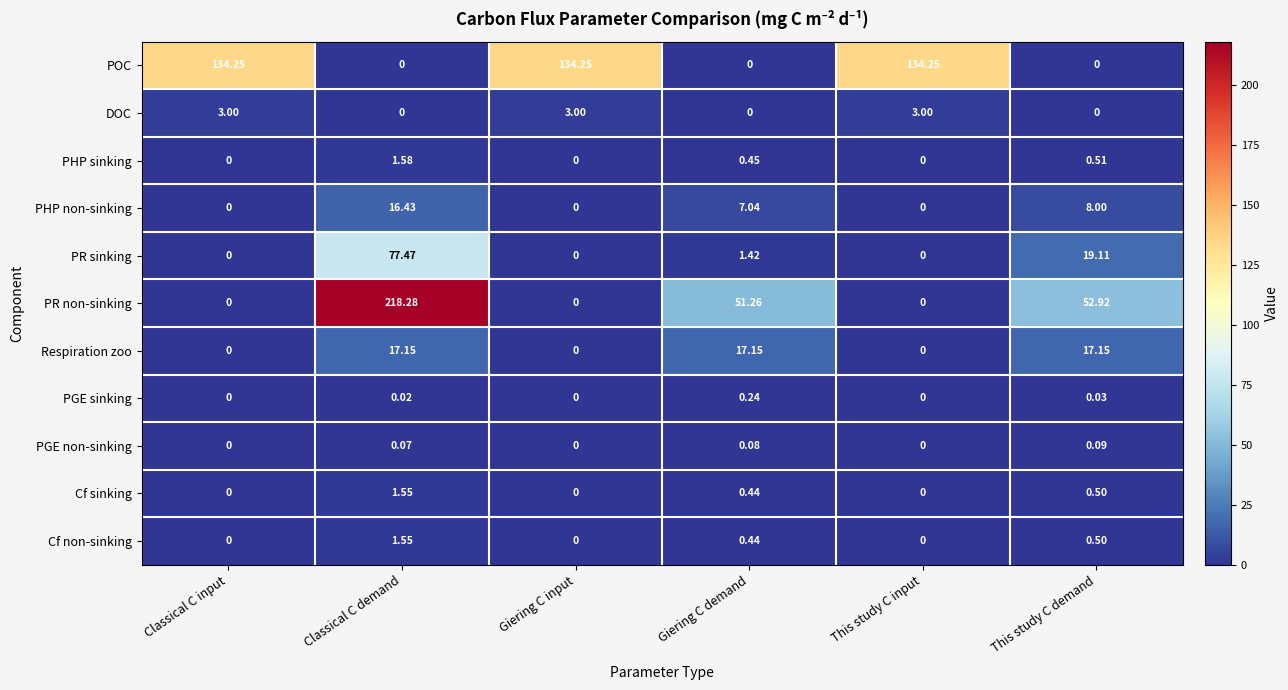

Between Classical C input and This study C demand, which series saw the biggest shift?

POC